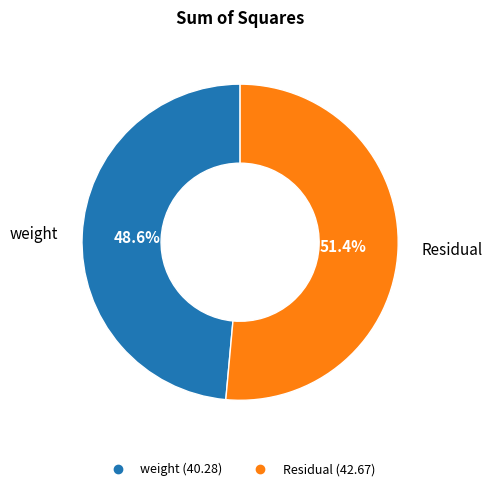

Count the number of slices in the pie.

2